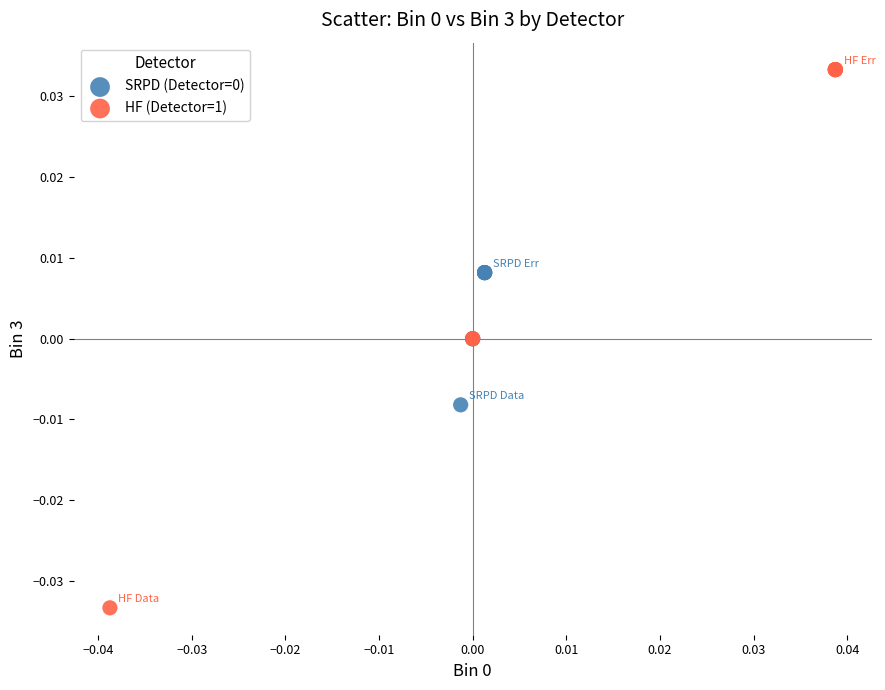

Which series contains the highest Y value?

HF (Detector=1)